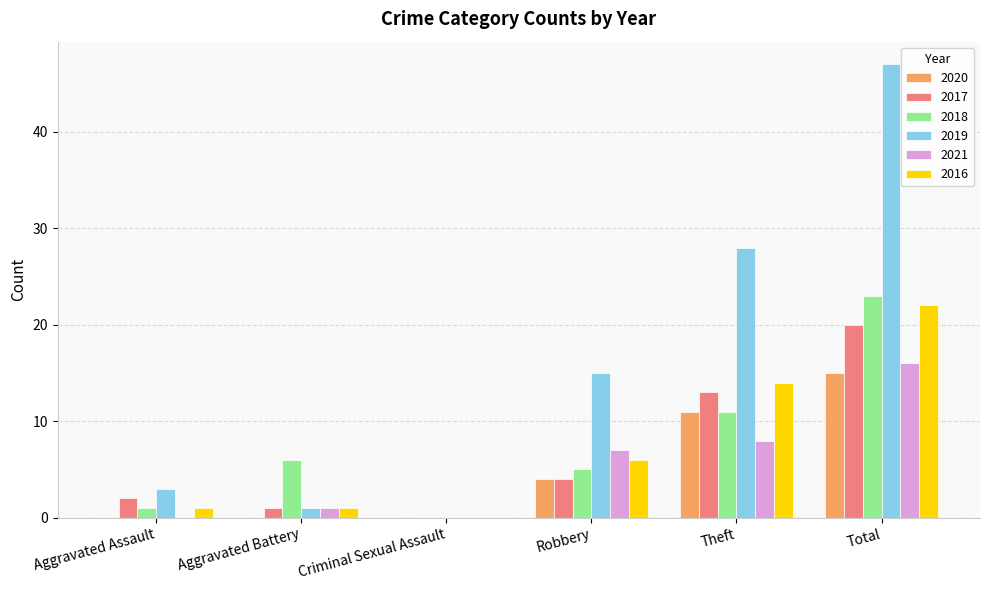

At which label is 2016 closest to 11?

Theft